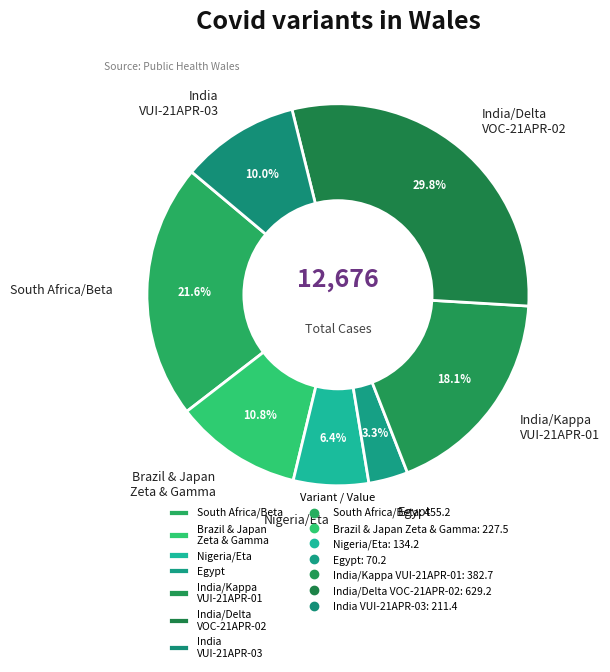

Which has a higher value, South Africa/Beta or India/Delta VOC-21APR-02?

India/Delta VOC-21APR-02